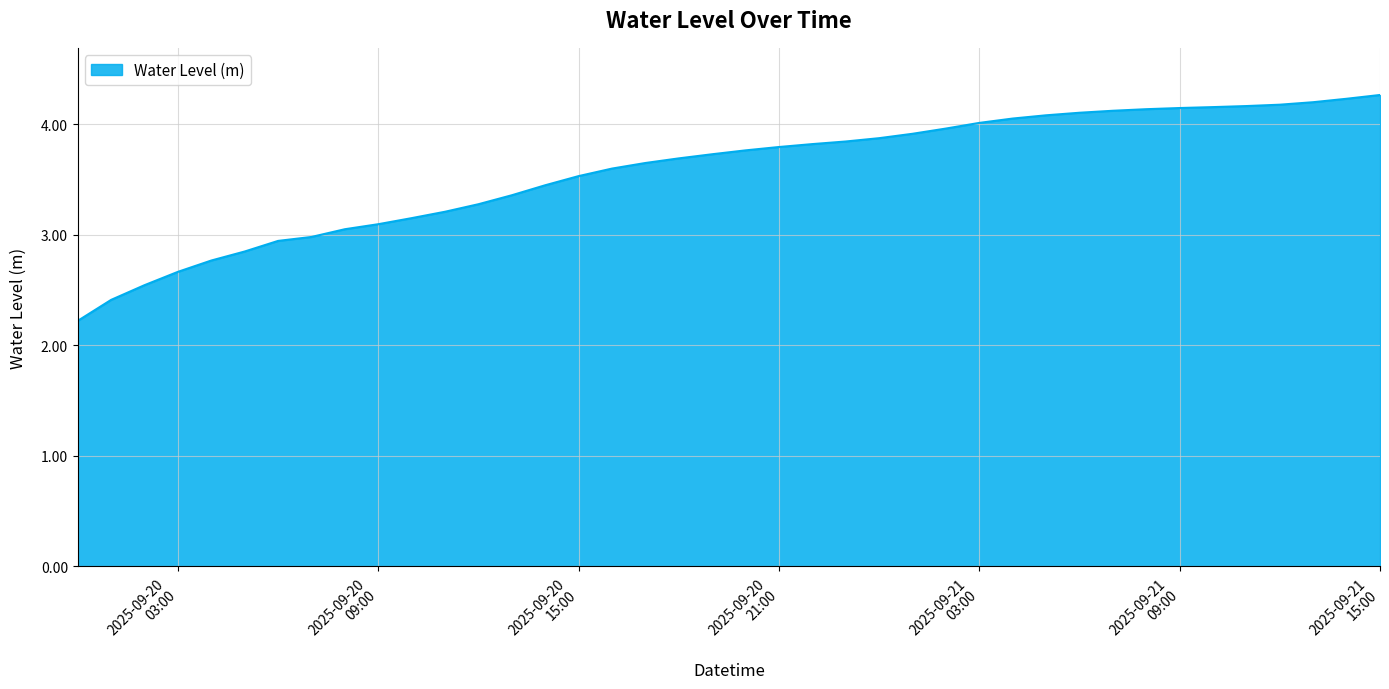

What is the greatest value displayed?

4.3